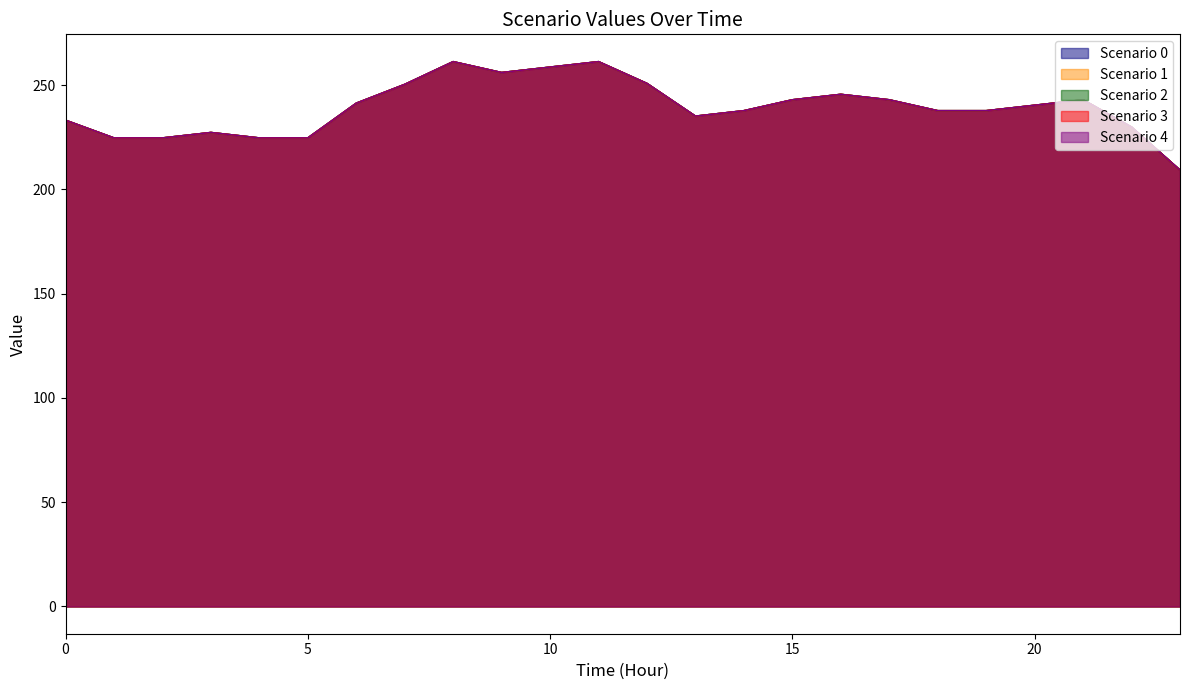

Reading left to right, list all the values displayed in this chart.

Scenario 0: 0=233.2	1=224.7	2=224.7	3=227.3	4=224.7	5=224.7	6=241.4	7=250.4	8=261.3	9=256.1	10=258.7	11=261.3	12=250.8	13=235.2	14=237.8	15=243.0	16=245.6	17=243.0	18=237.8	19=237.8	20=240.4	21=243.0	22=229.9	23=209.3
Scenario 1: 0=233.2	1=224.7	2=224.7	3=227.3	4=224.7	5=224.7	6=241.4	7=250.4	8=261.3	9=256.1	10=258.7	11=261.3	12=250.8	13=235.2	14=237.8	15=243.0	16=245.6	17=243.0	18=237.8	19=237.8	20=240.4	21=243.0	22=229.9	23=209.3
Scenario 2: 0=233.2	1=224.7	2=224.7	3=227.3	4=224.7	5=224.7	6=241.4	7=250.4	8=261.3	9=256.1	10=258.7	11=261.3	12=250.8	13=235.2	14=237.8	15=243.0	16=245.6	17=243.0	18=237.8	19=237.8	20=240.4	21=243.0	22=229.9	23=209.3
Scenario 3: 0=233.2	1=224.7	2=224.7	3=227.3	4=224.7	5=224.7	6=241.4	7=250.4	8=261.3	9=256.1	10=258.7	11=261.3	12=250.8	13=235.2	14=237.8	15=243.0	16=245.6	17=243.0	18=237.8	19=237.8	20=240.4	21=243.0	22=229.9	23=209.3
Scenario 4: 0=233.2	1=224.7	2=224.7	3=227.3	4=224.7	5=224.7	6=241.4	7=250.4	8=261.3	9=256.1	10=258.7	11=261.3	12=250.8	13=235.2	14=237.8	15=243.0	16=245.6	17=243.0	18=237.8	19=237.8	20=240.4	21=243.0	22=229.9	23=209.3